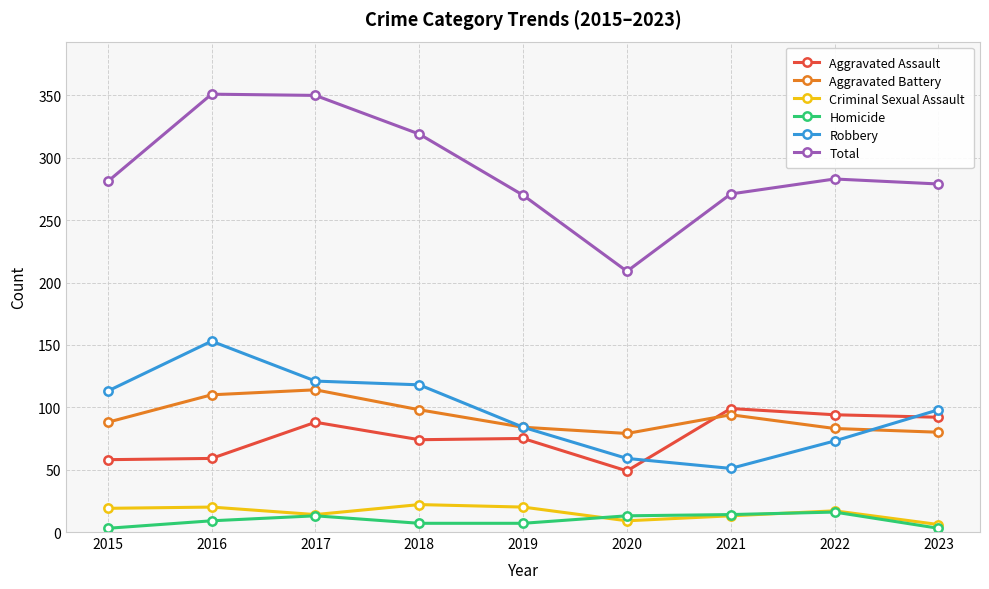

What is the smallest value displayed?

3